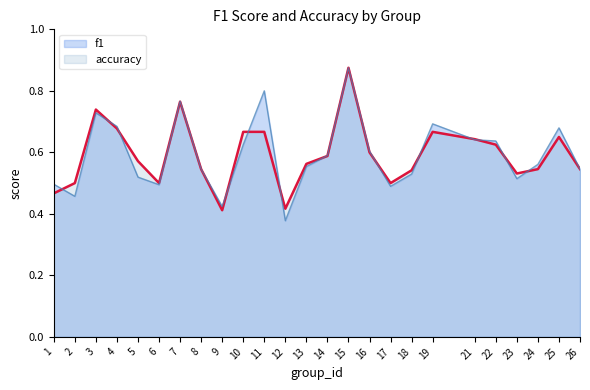

How many f1 values are between 0 and 1?

25